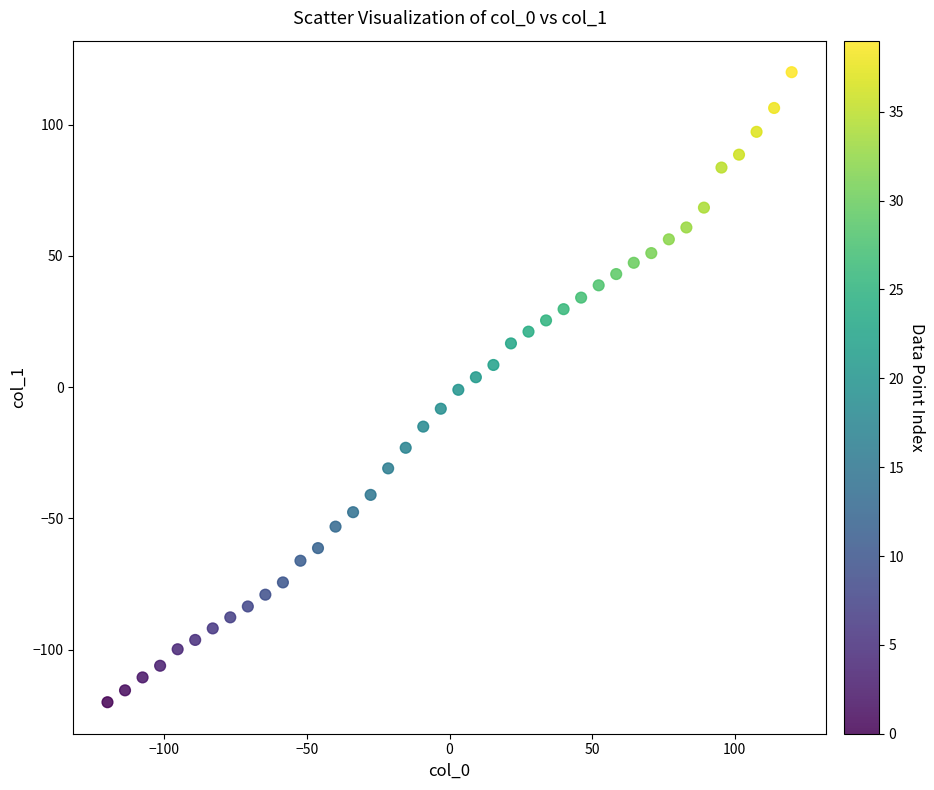

What is the range of X values (max minus min)?

240.0